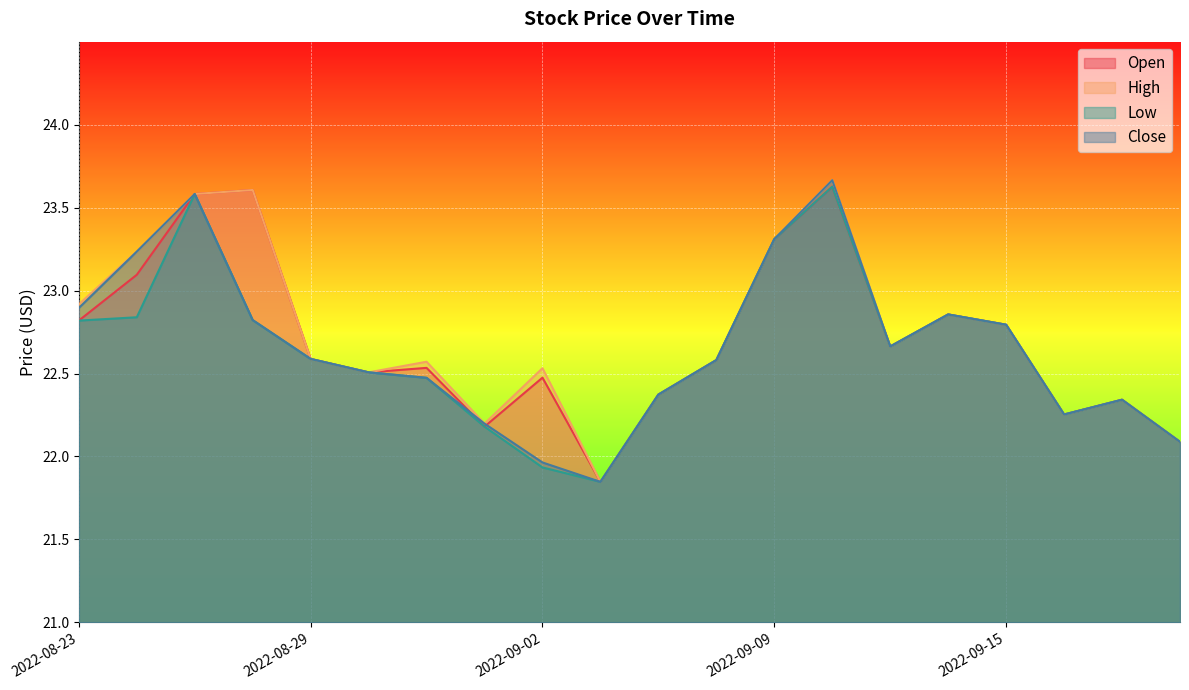

True or false: High has more than 2 points higher than both neighbors.

True